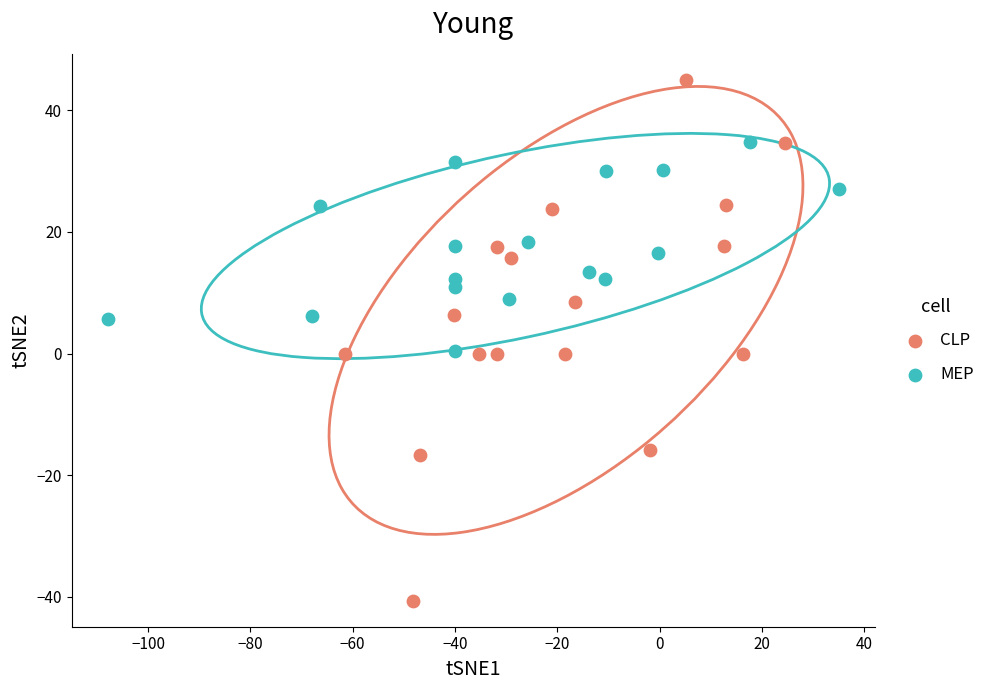

Which series has the widest spread of Y values?

CLP